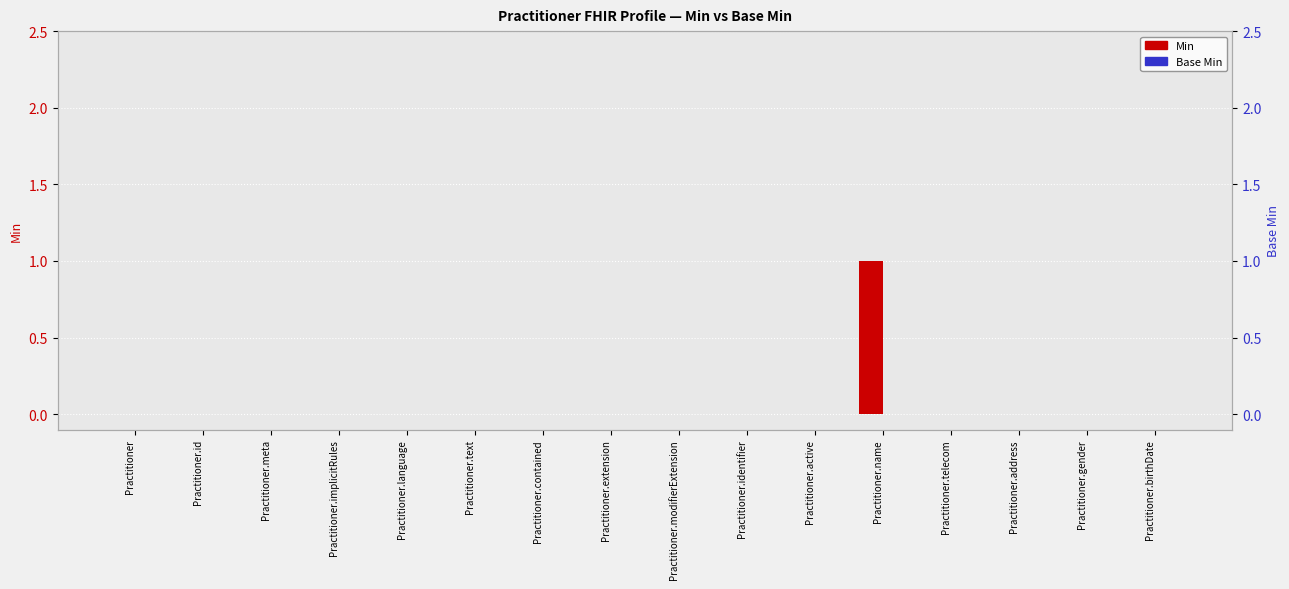

Rank the categories by Min value from highest to lowest.

Practitioner.name, Practitioner, Practitioner.id, Practitioner.meta, Practitioner.implicitRules, Practitioner.language, Practitioner.text, Practitioner.contained, Practitioner.extension, Practitioner.modifierExtension, Practitioner.identifier, Practitioner.active, Practitioner.telecom, Practitioner.address, Practitioner.gender, Practitioner.birthDate